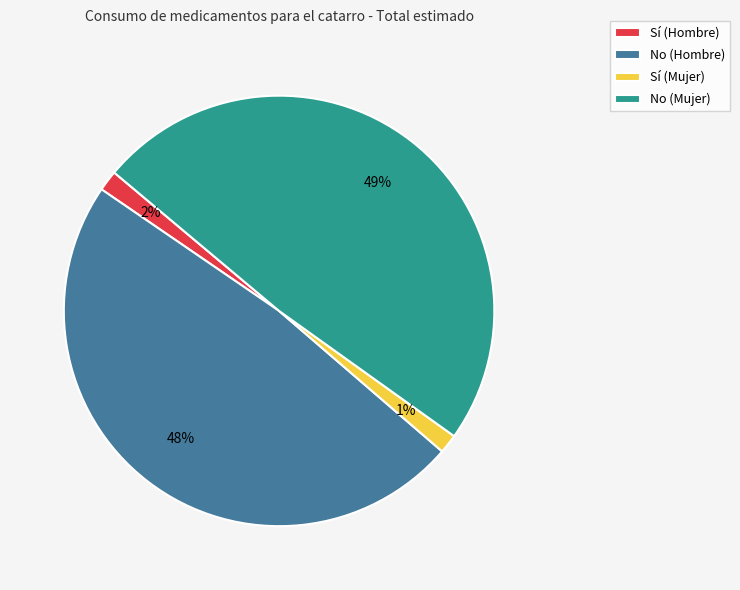

Do Sí (Mujer) and No (Hombre) together represent more than half of the pie?

No